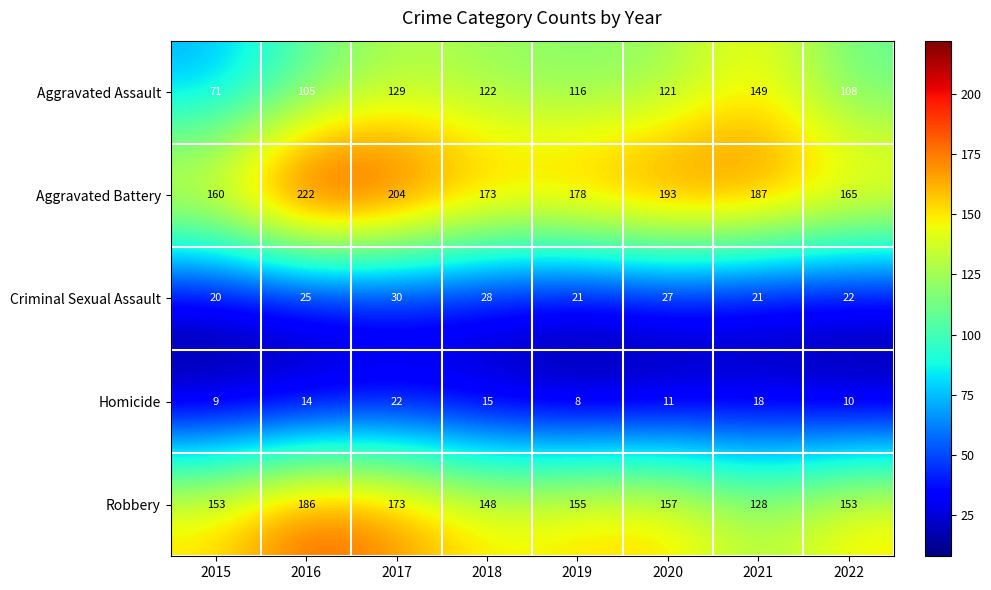

What is the minimum value shown in the chart?

8